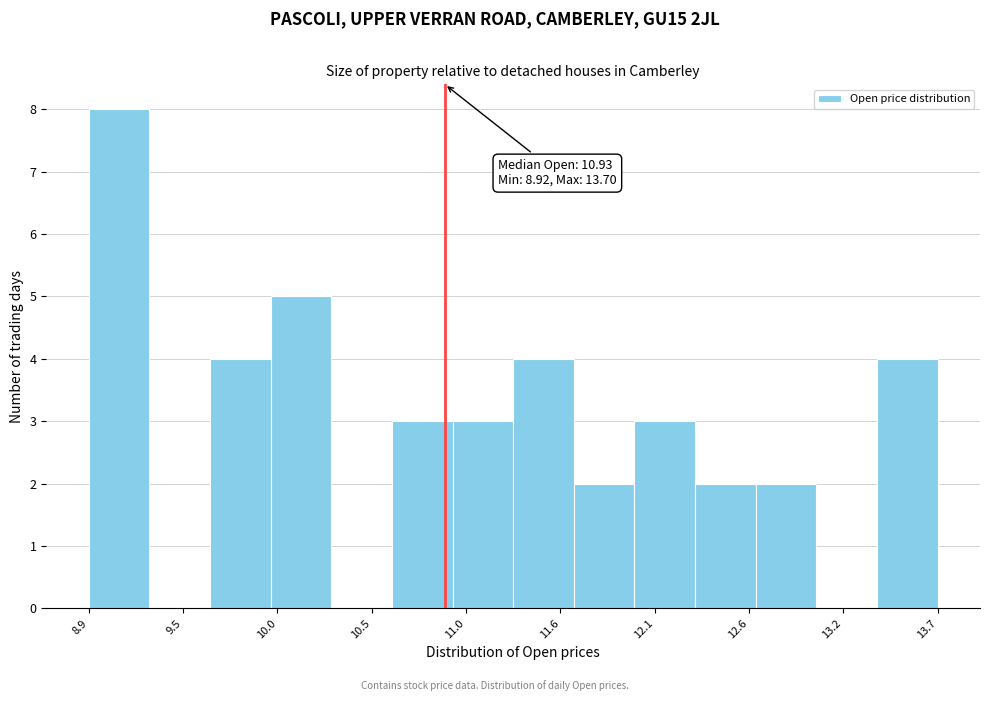

Read against the x-axis, roughly where is the centre of the tallest bar?

9.1